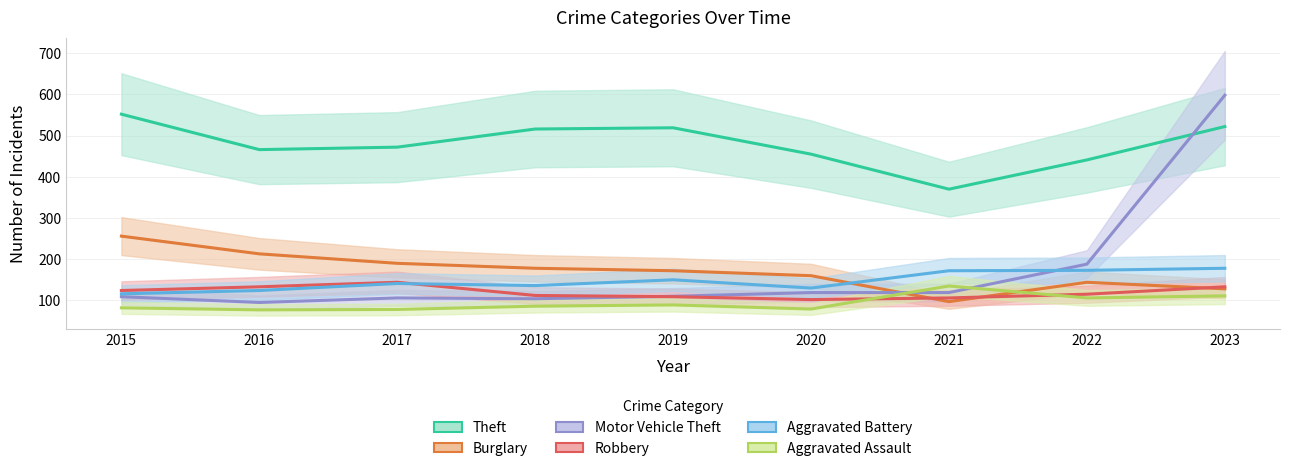

Read the Aggravated Battery value at 2018, to the nearest 10.

140